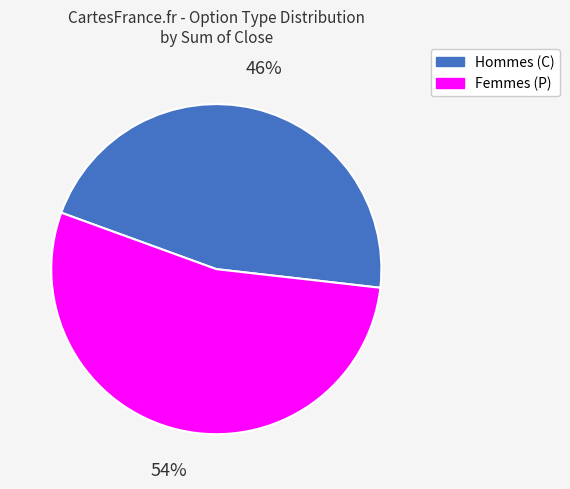

To the nearest percent, what is the average slice percentage?

50%